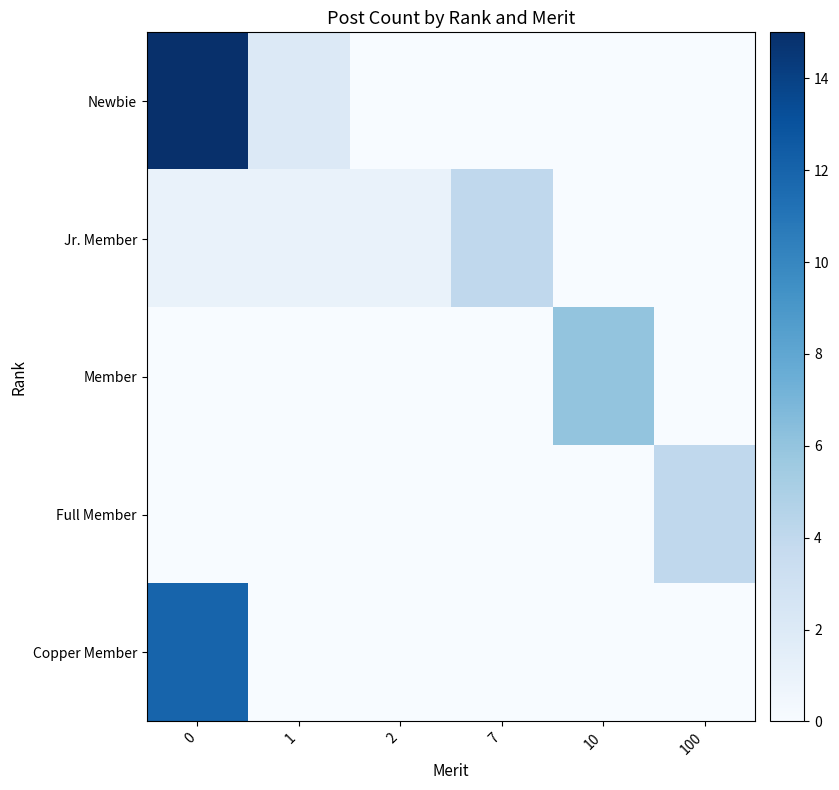

Which series has the largest total across all categories?

Newbie